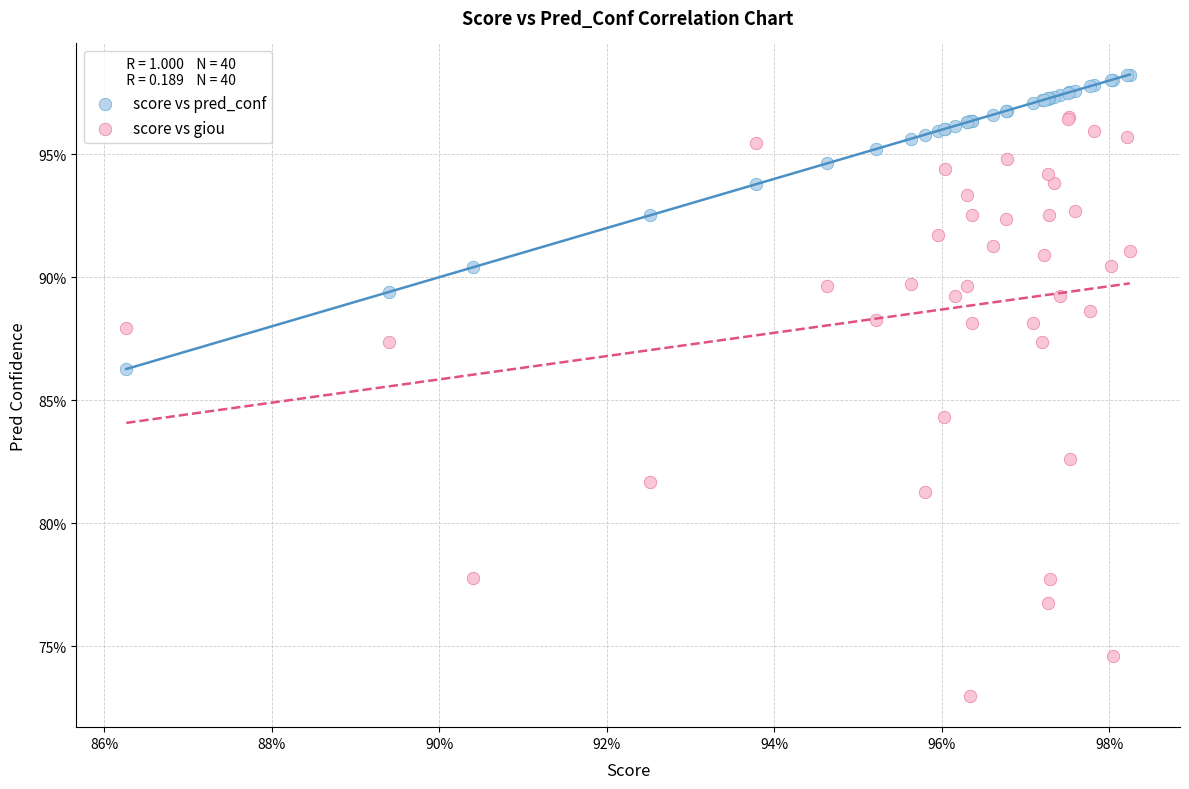

What are all the series names shown in the legend?

score vs pred_conf, score vs giou